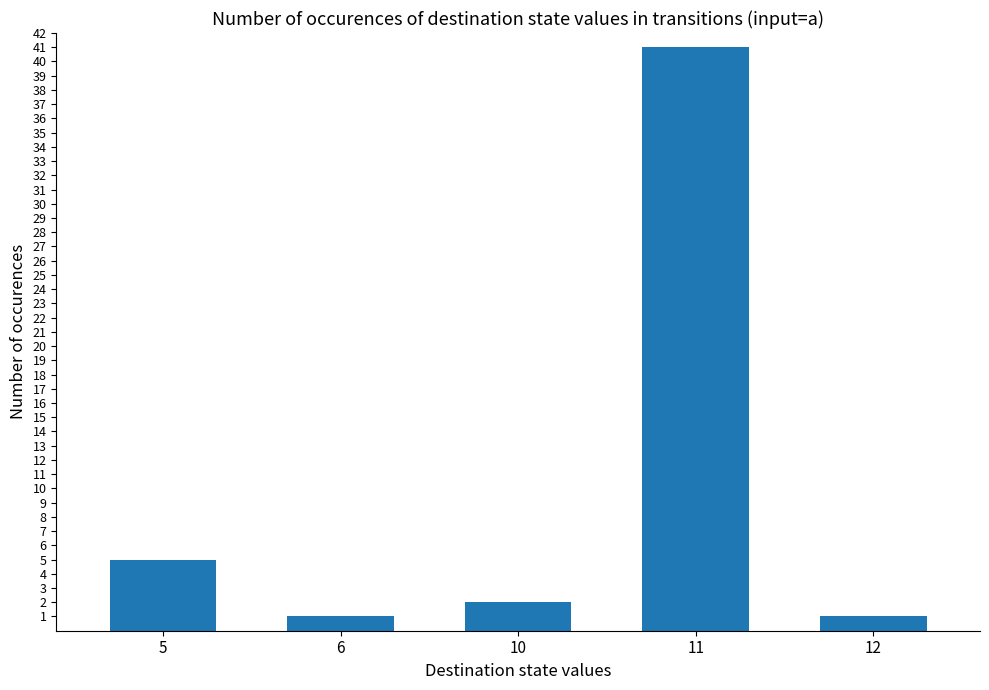

Is it true that the value at 11 is 41?

True